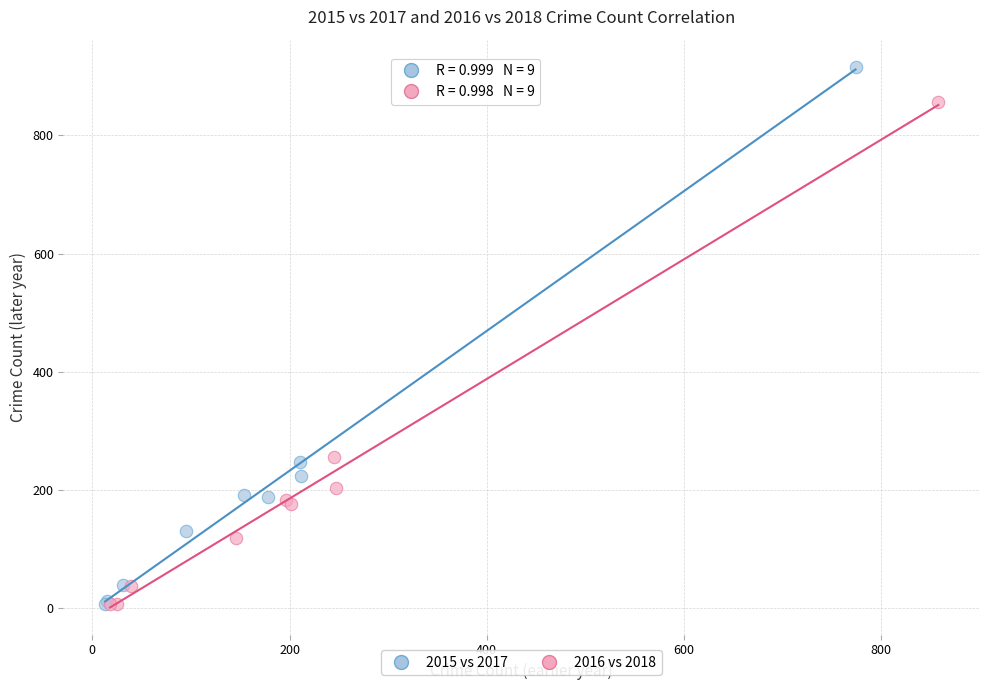

Which series reaches the maximum Y coordinate?

2015 vs 2017